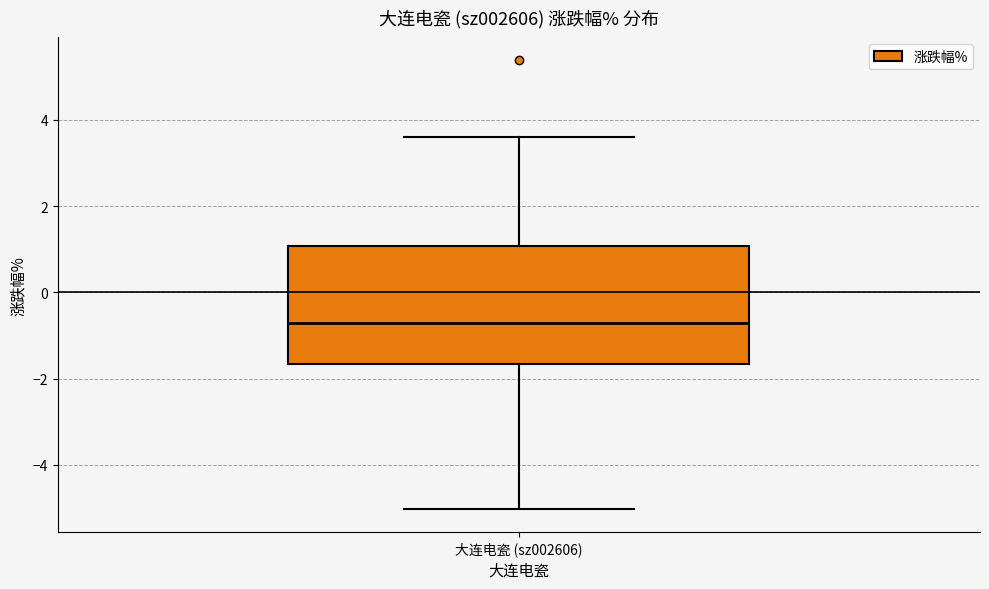

Transcribe this box plot: give where the median line is, the range the box spans, and where the two whiskers end, as read against the y-axis. The values are not printed on the chart, so give them approximately, as read against the axis.

median -0.8, box -1.6 to 1.0, whiskers -5.0 to 3.6